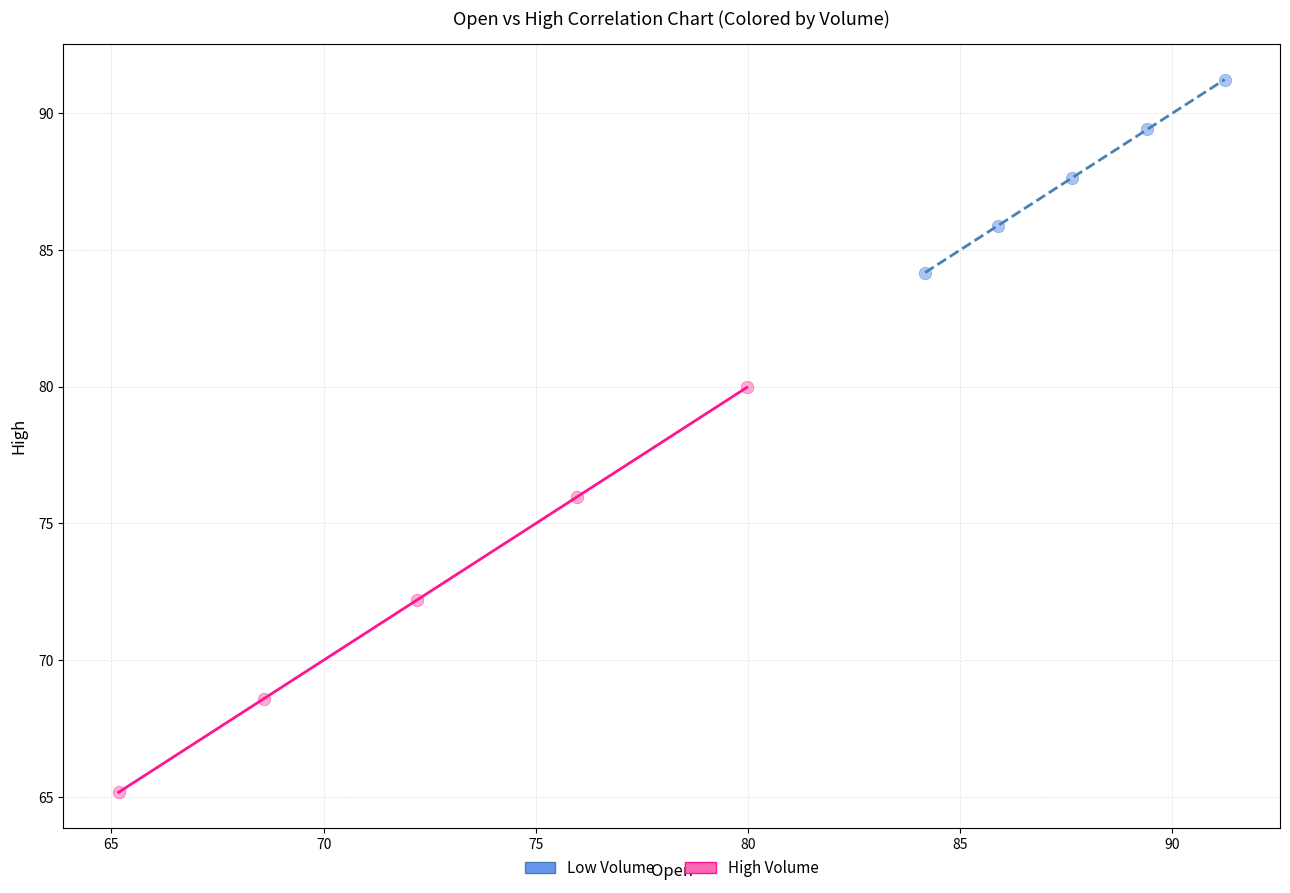

Which series contains the highest Y value?

Low Volume